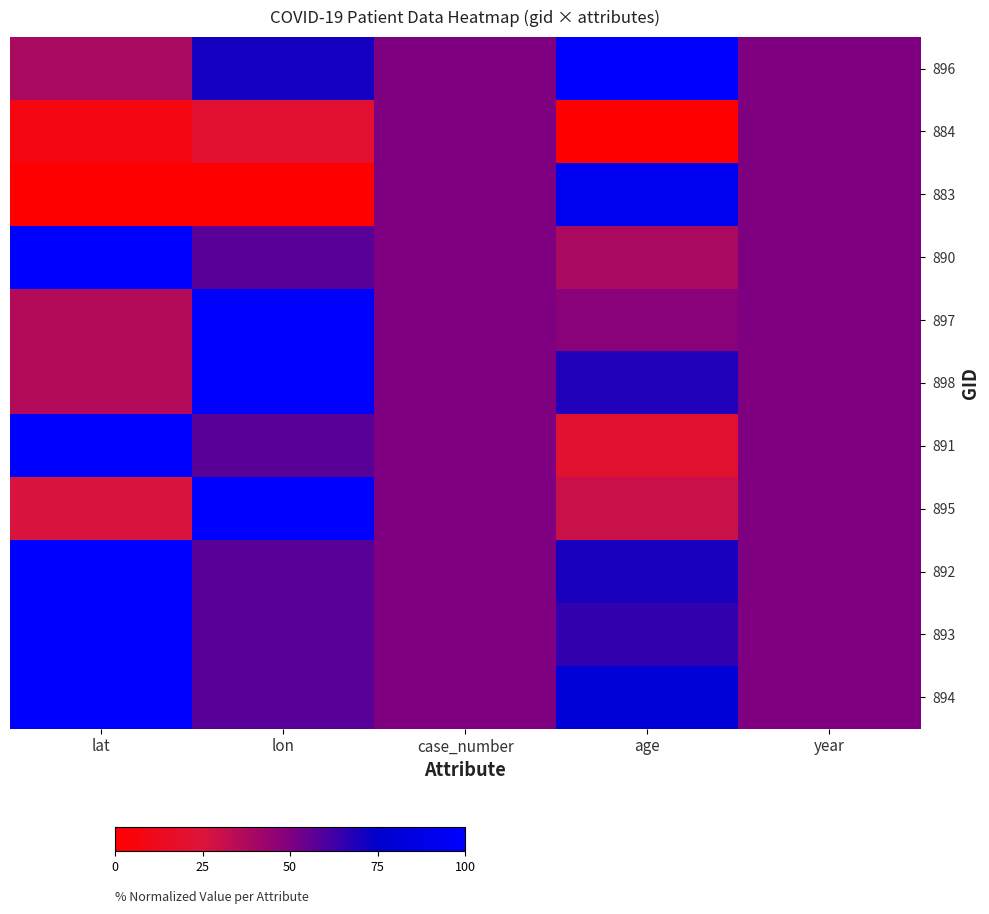

Which series has the largest total across all categories?

894